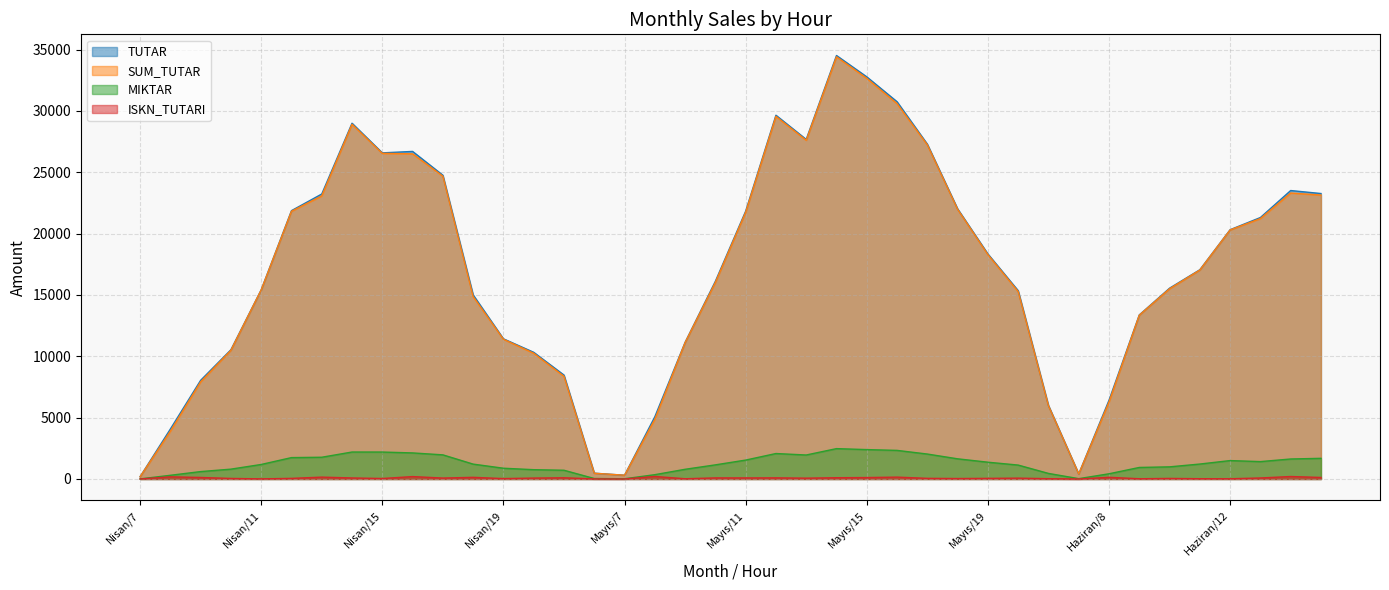

Reading right to left, transcribe all the data shown in this chart.

TUTAR: 23270.0	23514.5	21314.6	20321.0	17058.0	15554.0	13373.0	6419.5	410.5	5994.5	15351.5	18345.0	22021.5	27296.0	30753.5	32780.5	34521.5	27681.5	29653.0	21831.0	16118.0	11139.0	5073.0	307.0	473.5	8470.8	10327.0	11426.8	15007.2	24762.8	26702.5	26586.0	29000.5	23230.3	21874.5	15423.3	10536.2	8043.0	4070.8	183.5
SUM_TUTAR: 23145.1	23312.2	21231.5	20302.2	17034.9	15507.9	13353.0	6281.4	410.5	5971.0	15281.6	18294.1	21983.8	27243.4	30600.2	32662.6	34417.0	27613.5	29559.6	21744.2	16028.7	11119.4	4866.1	307.0	467.8	8371.9	10251.7	11394.2	14871.4	24686.0	26505.9	26545.5	28916.3	23077.5	21824.1	15412.4	10491.5	7918.6	3894.6	183.5
MIKTAR: 1685.0	1631.0	1418.0	1501.0	1219.0	990.0	941.0	425.0	28.0	455.0	1135.0	1369.0	1645.0	2034.0	2332.0	2396.8	2476.0	1956.0	2076.0	1542.0	1152.0	791.0	352.0	19.0	39.0	713.0	759.0	878.0	1213.0	1968.0	2126.0	2197.0	2199.0	1773.0	1744.0	1184.0	803.0	604.0	302.0	7.0
ISKN_TUTARI: 124.9	202.3	83.1	18.8	23.1	46.1	20.0	138.1	0.0	23.5	69.9	50.9	37.8	52.6	153.3	117.9	104.5	68.0	93.4	86.8	89.3	19.6	206.9	0.0	5.8	98.9	75.3	32.5	135.9	76.8	196.6	40.5	84.3	152.8	50.4	10.9	44.8	124.4	176.1	0.0